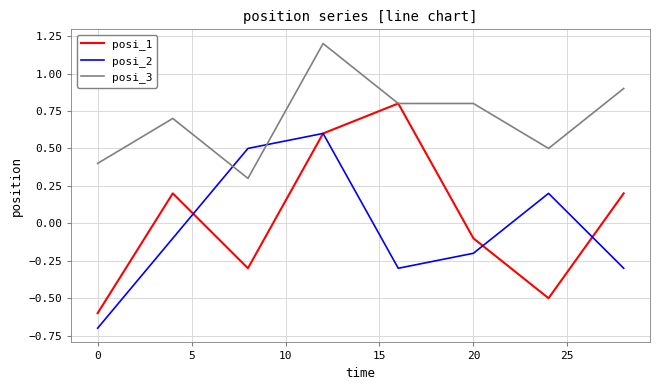

Which series has the largest total across all categories?

posi_3